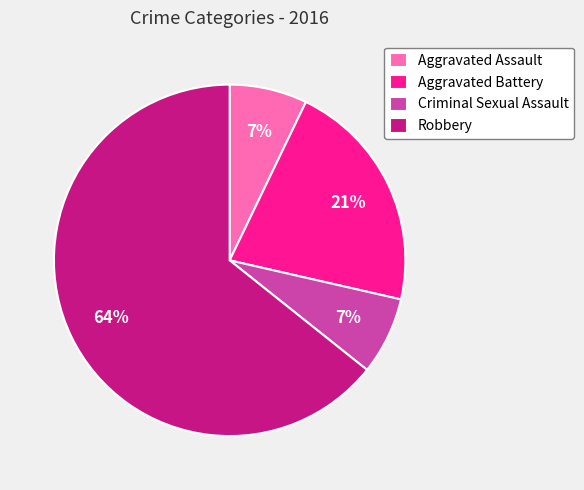

Is there a majority slice in this chart?

Yes